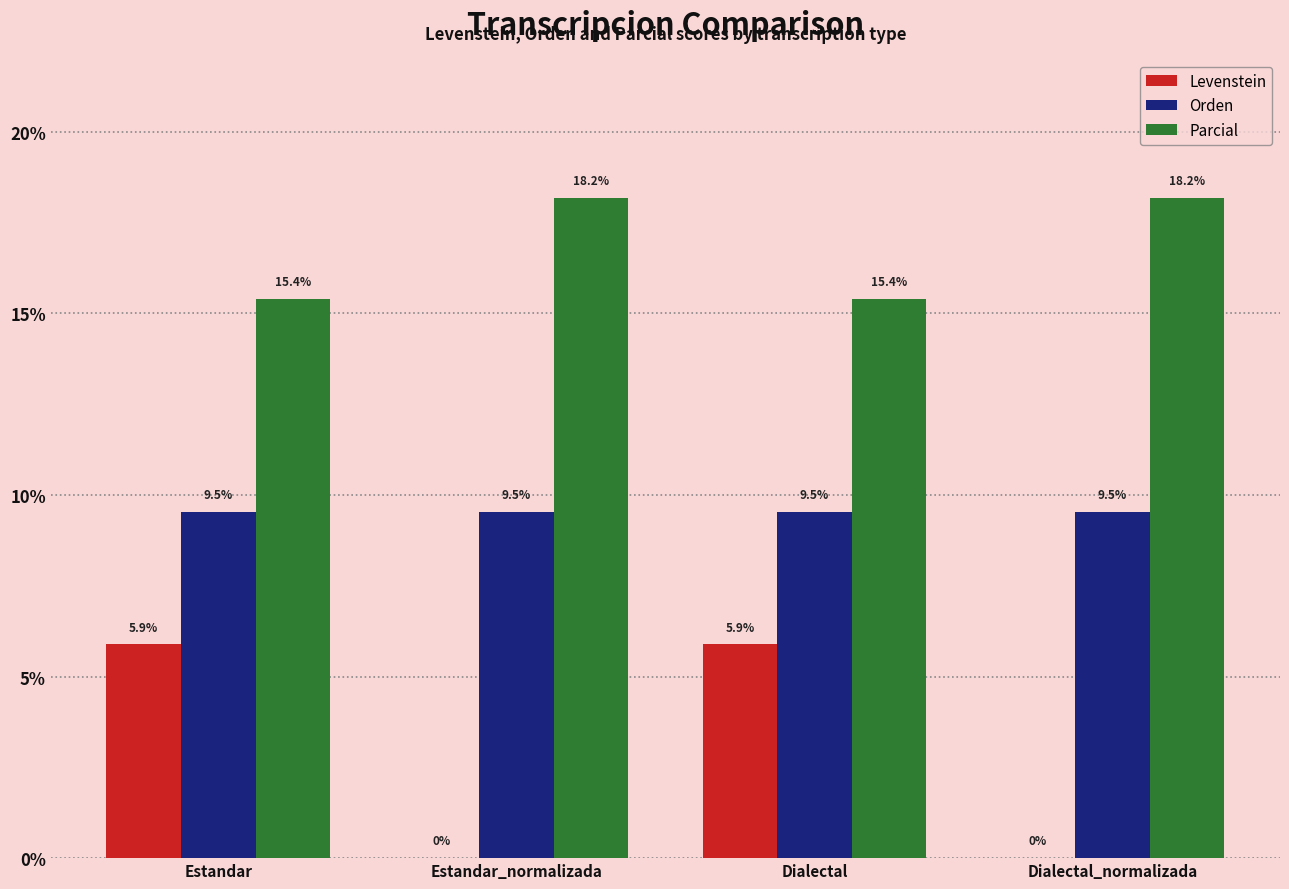

What is the sum of all Levenstein values?

11.8